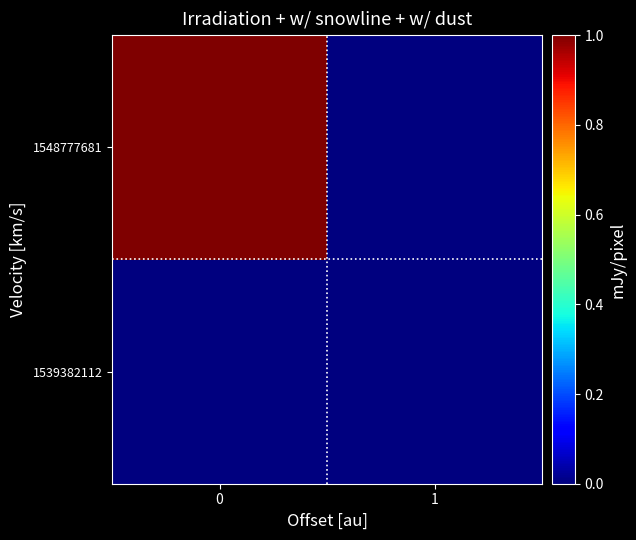

Reading right to left, transcribe all the data shown in this chart.

1539382112: 1=0	0=0
1548777681: 1=0	0=1